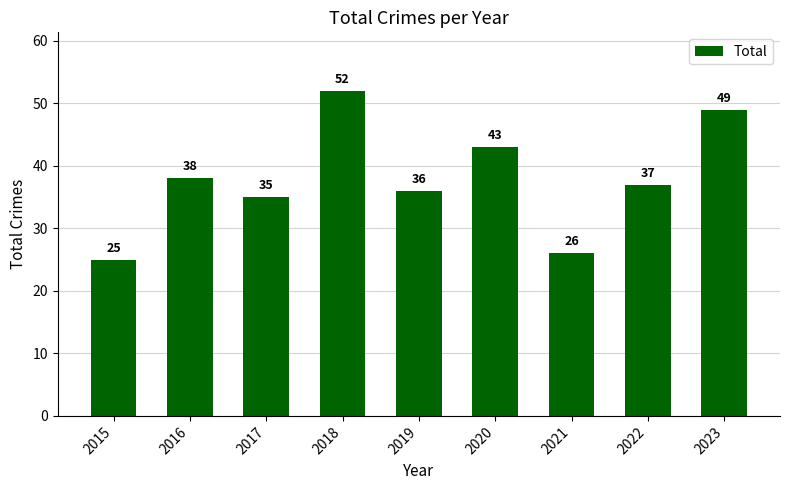

Are the bars grouped side by side (vs. stacked)?

No